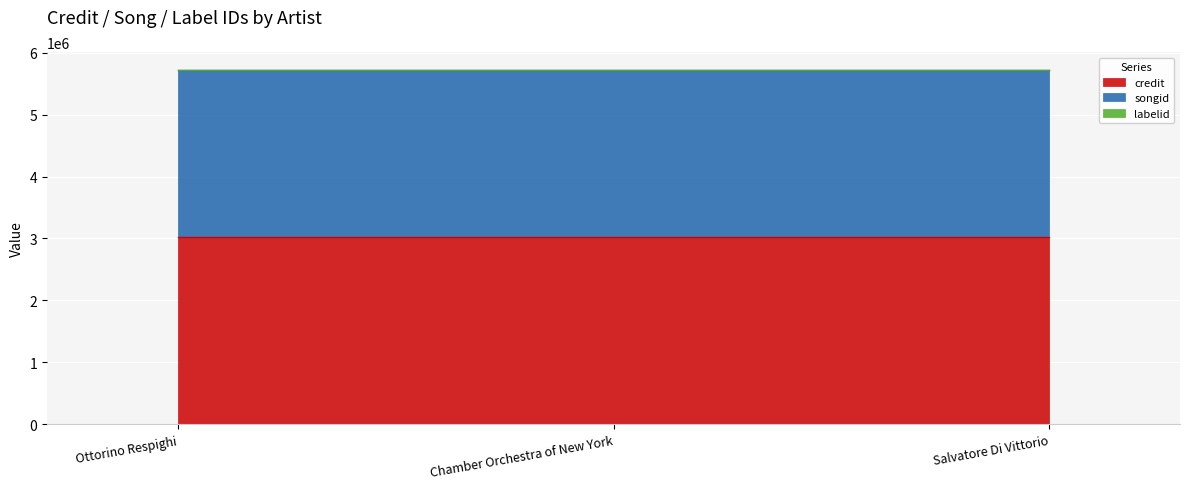

Count the number of categories in the chart.

3